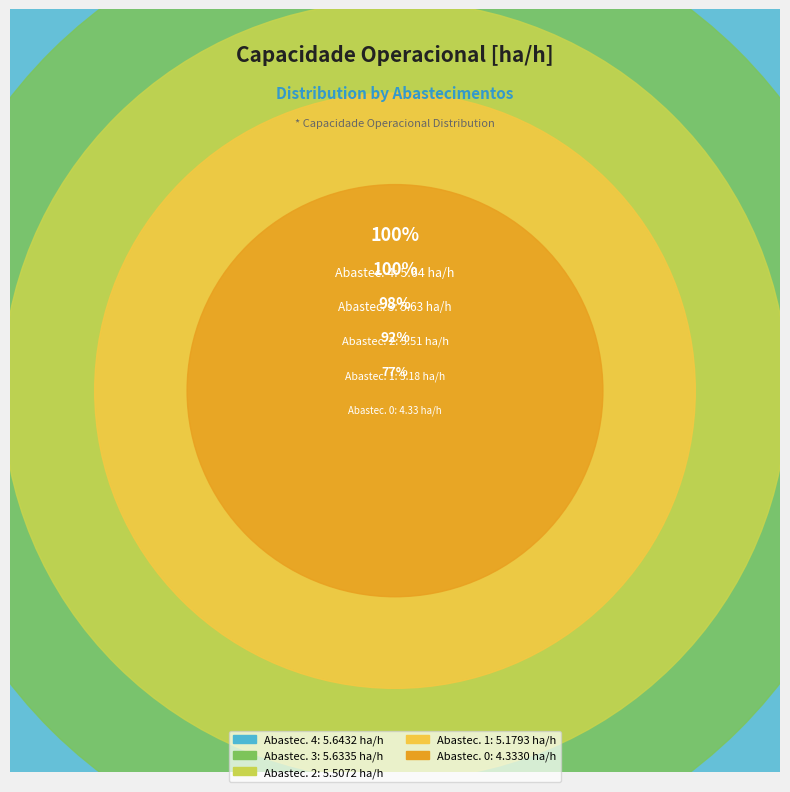

How many segments does this pie chart have?

5